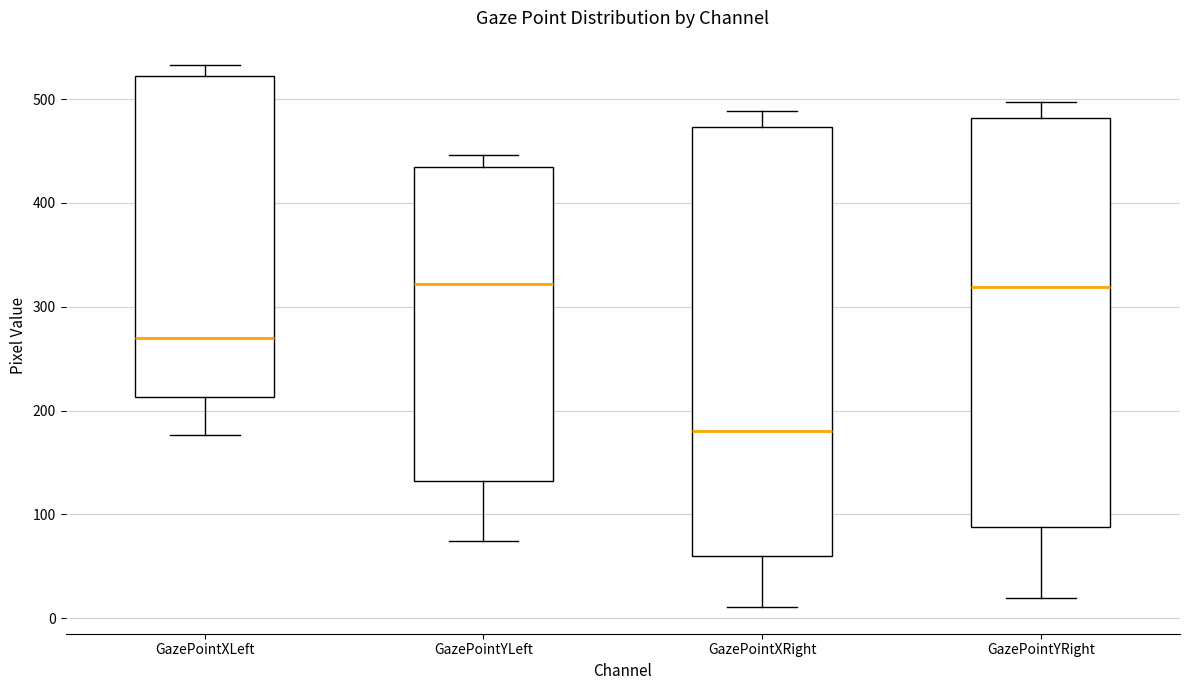

Where does the median line of the box for GazePointYRight sit on the y-axis? The values are not printed on the chart, so give them approximately, as read against the axis.

320